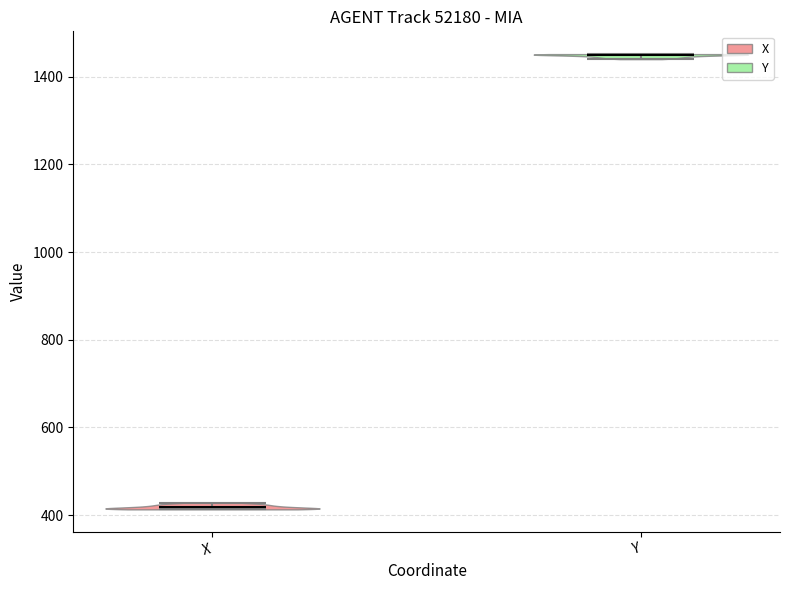

What is the highest point the violin for X reaches on the y-axis? The values are not printed on the chart, so give them approximately, as read against the axis.

420